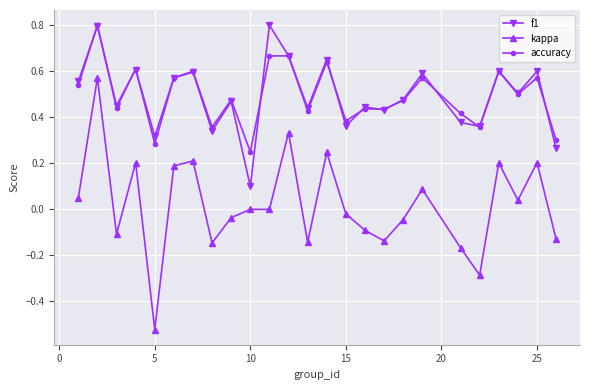

True or false: f1 and kappa cross at least once.

False